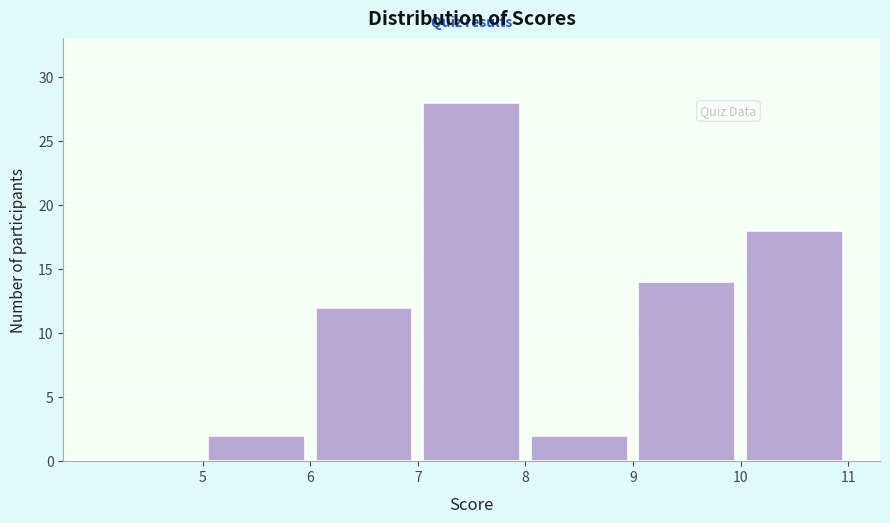

Reading left to right, transcribe this chart: for each bar, give the range it covers on the x-axis and its height. The values are not printed on the chart, so give them approximately, as read against the axis.

4 to 5: 0
5 to 6: 2
6 to 7: 12
7 to 8: 28
8 to 9: 2
9 to 10: 14
10 to 11: 18